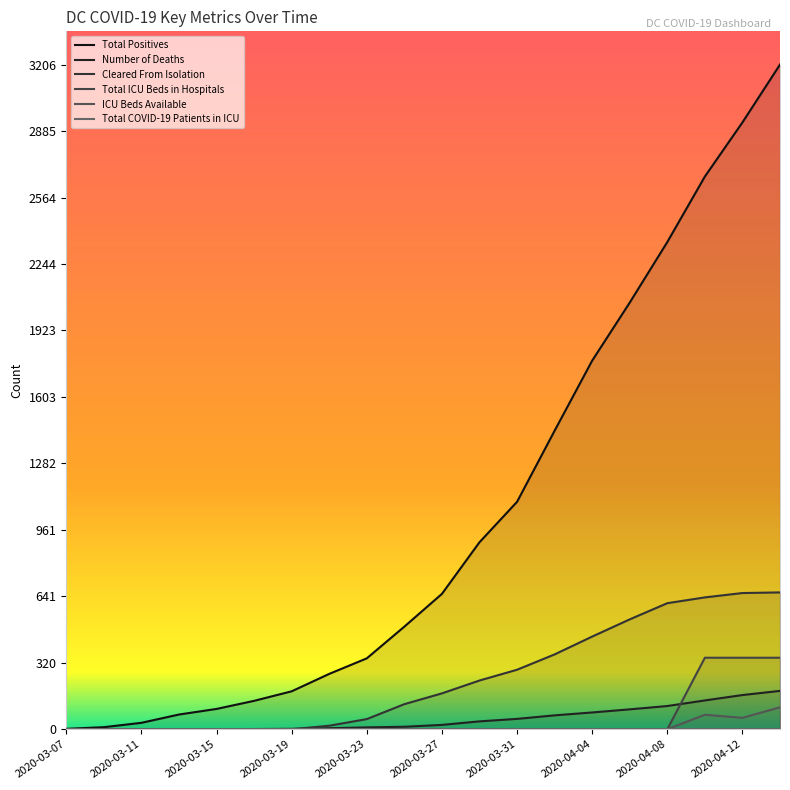

True or false: Cleared From Isolation and Total ICU Beds in Hospitals intersect in this chart.

False